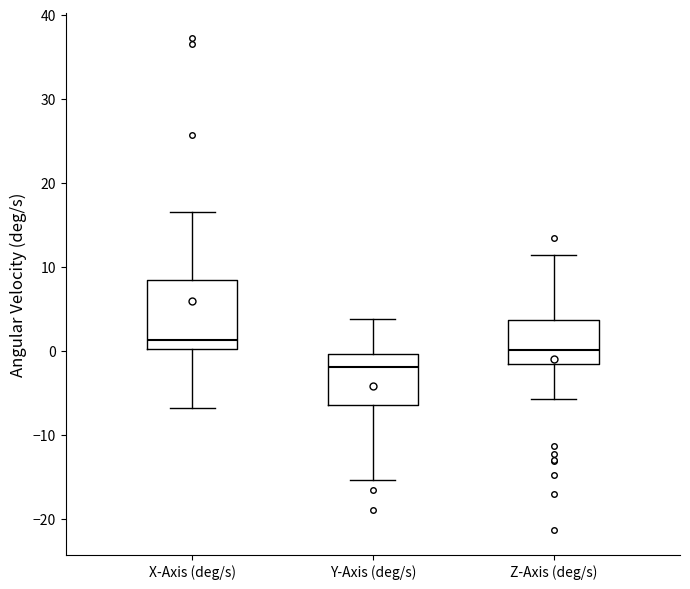

Reading left to right, read every box against the y-axis: the position of its median line, the range the box covers, and the ends of its whiskers. The values are not printed on the chart, so give them approximately, as read against the axis.

X-Axis (deg/s): median 1, box 0 to 8, whiskers -7 to 17
Y-Axis (deg/s): median -2, box -6 to 0, whiskers -15 to 4
Z-Axis (deg/s): median 0, box -2 to 4, whiskers -6 to 11